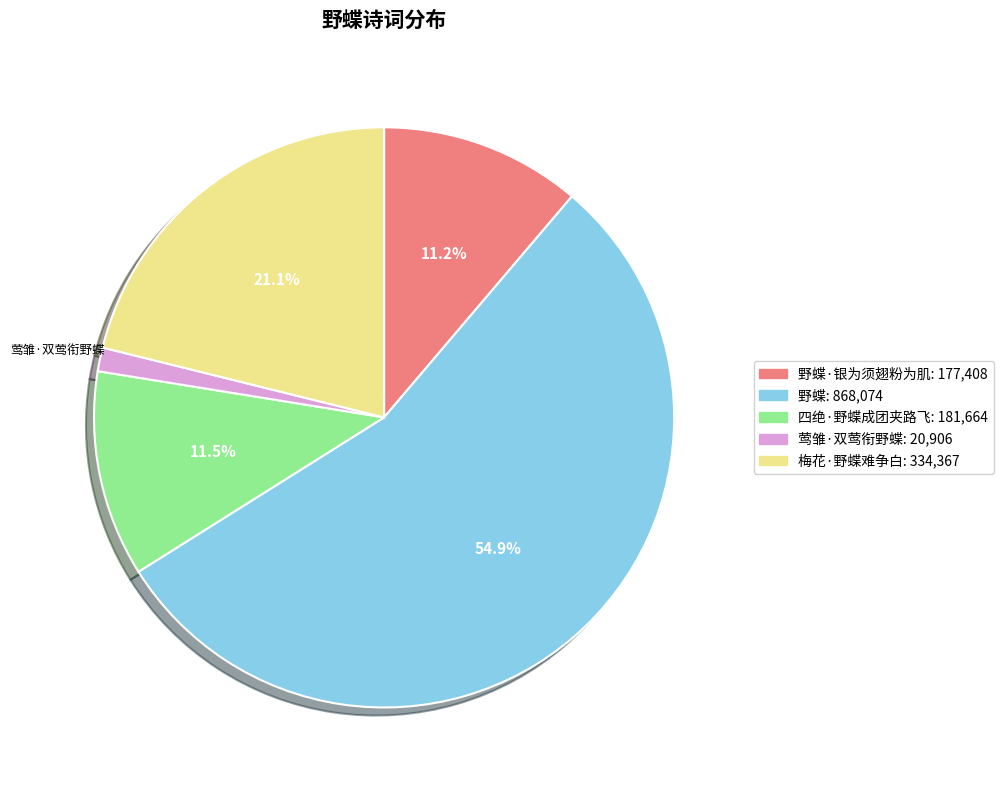

Is there a majority slice in this chart?

Yes